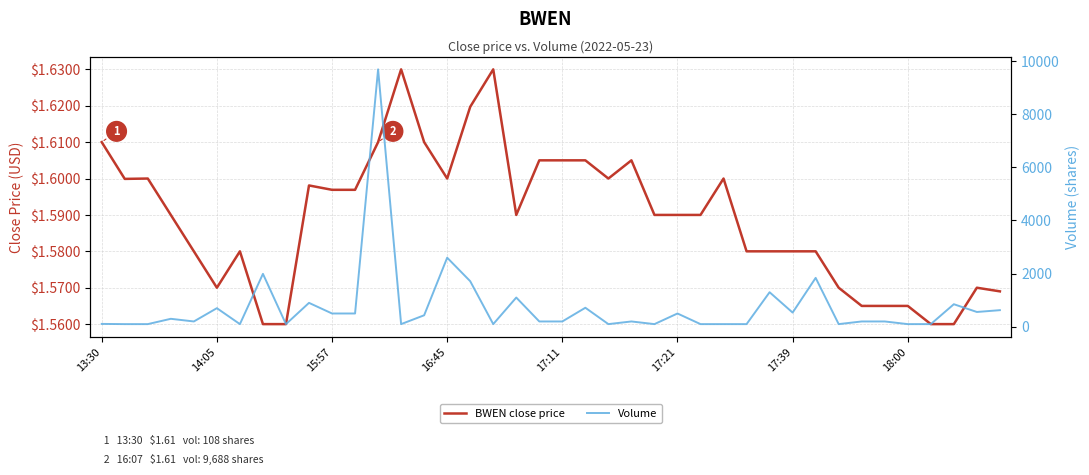

How many data points does each series have?

40